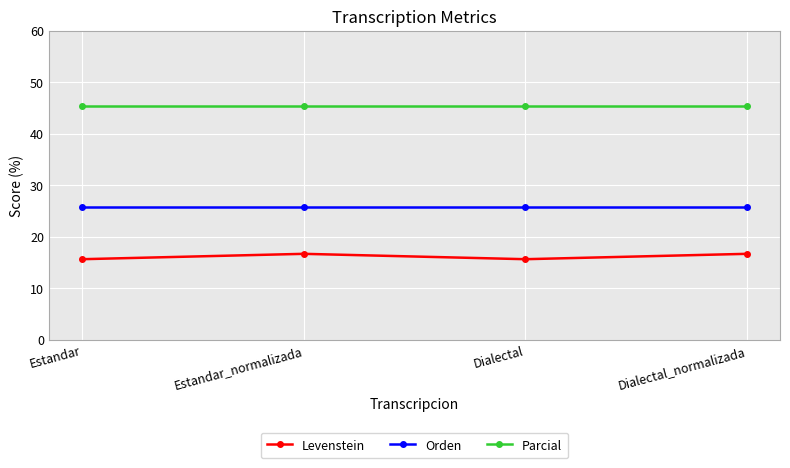

What is the label of the 3rd point from the right?

Estandar_normalizada